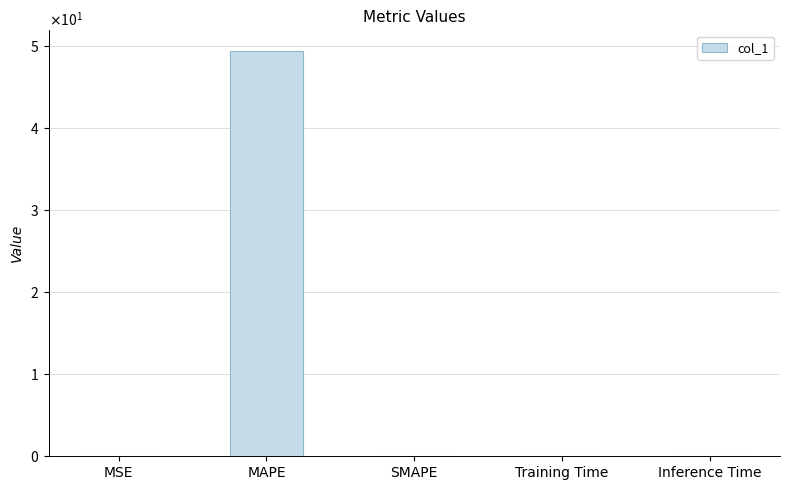

Reading left to right, transcribe all the data shown in this chart.

0.0	49.4	0.0	0.0	0.0